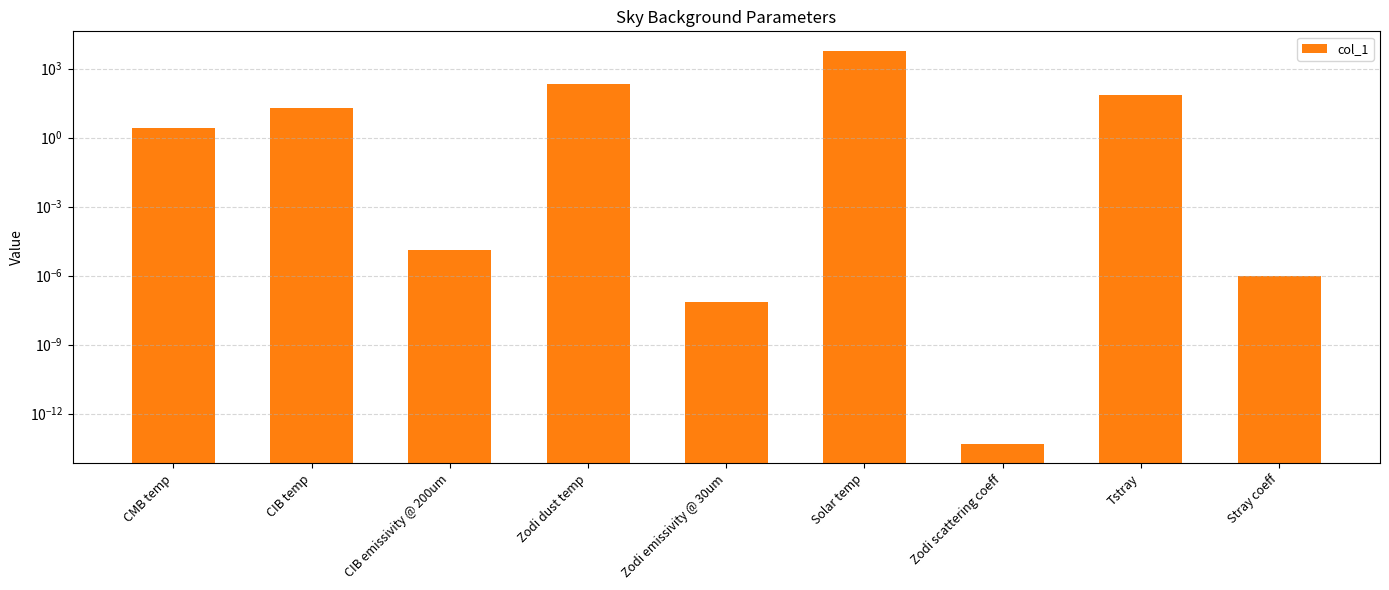

What is the difference between the maximum and minimum values?

5800.0